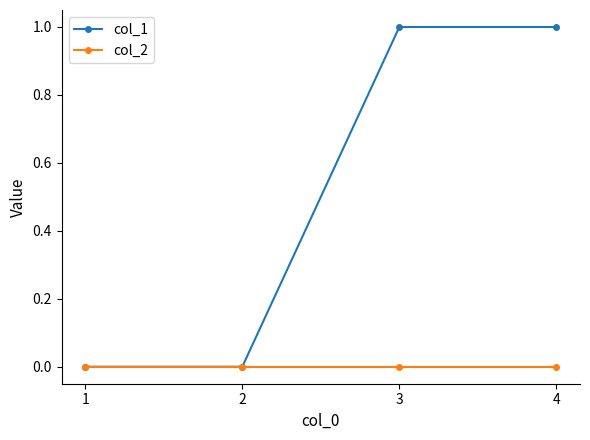

Rank the series by their average value, from lowest to highest.

col_2, col_1